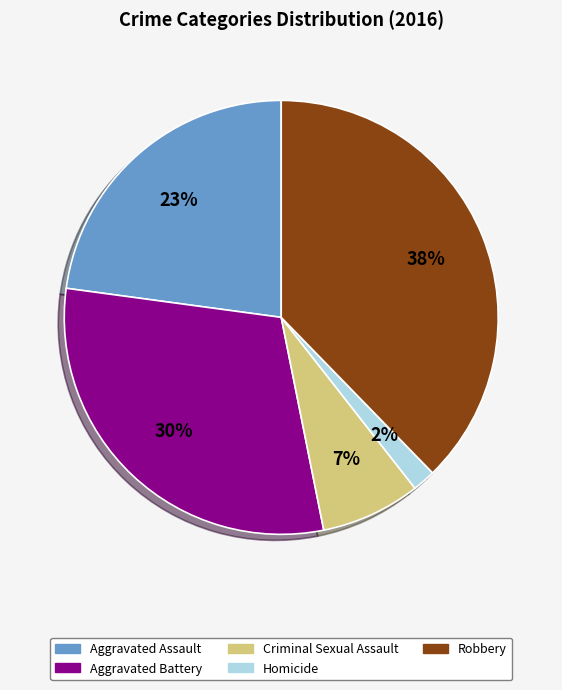

Which slice is the smallest?

Homicide